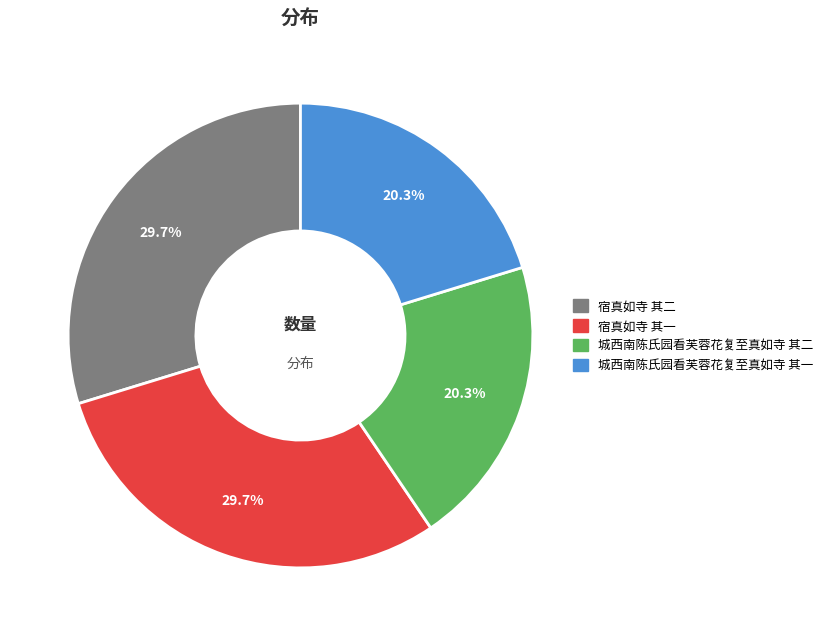

Which has a higher value, 宿真如寺 其二 or 城西南陈氏园看芙蓉花复至真如寺 其二?

宿真如寺 其二